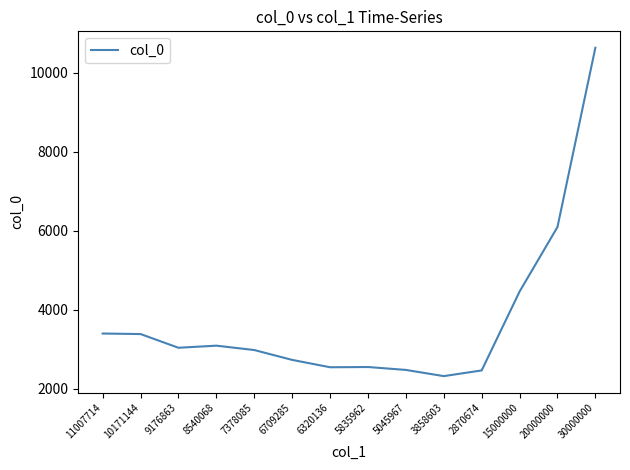

What is the average value?

3721.2